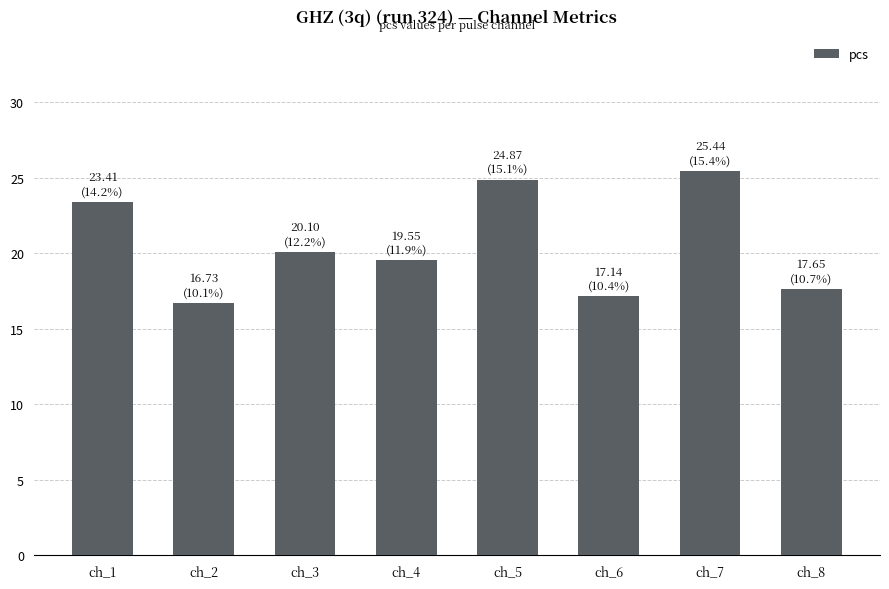

At which label does the data first exceed 20?

ch_1